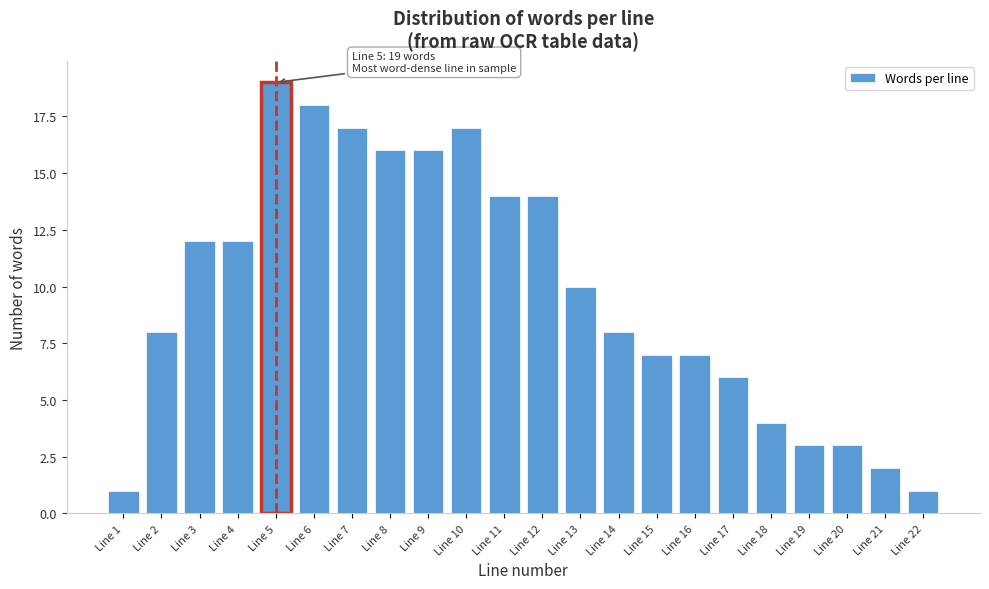

Over which range of the x-axis is the bar tallest?

4.5 to 5.5